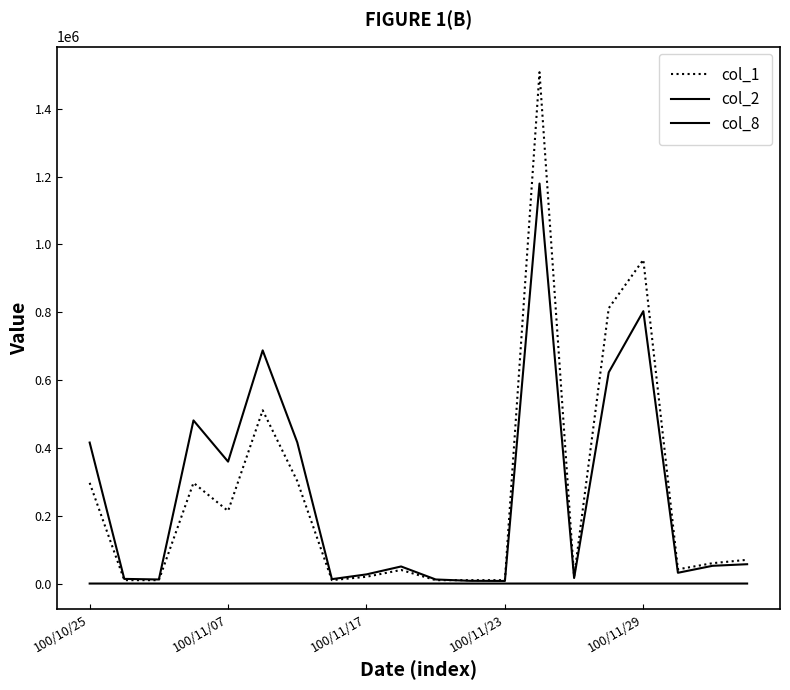

Which category has the highest value in the col_1 series?

13